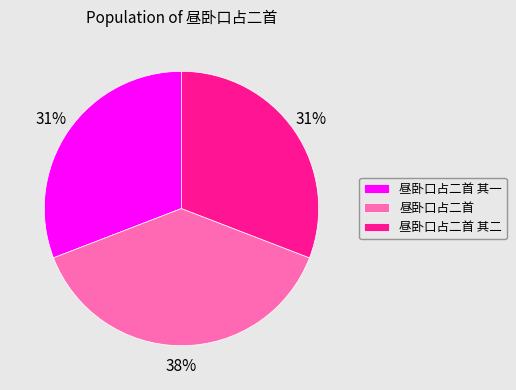

To the nearest percent, what is the difference between the largest and smallest slice percentages?

7%